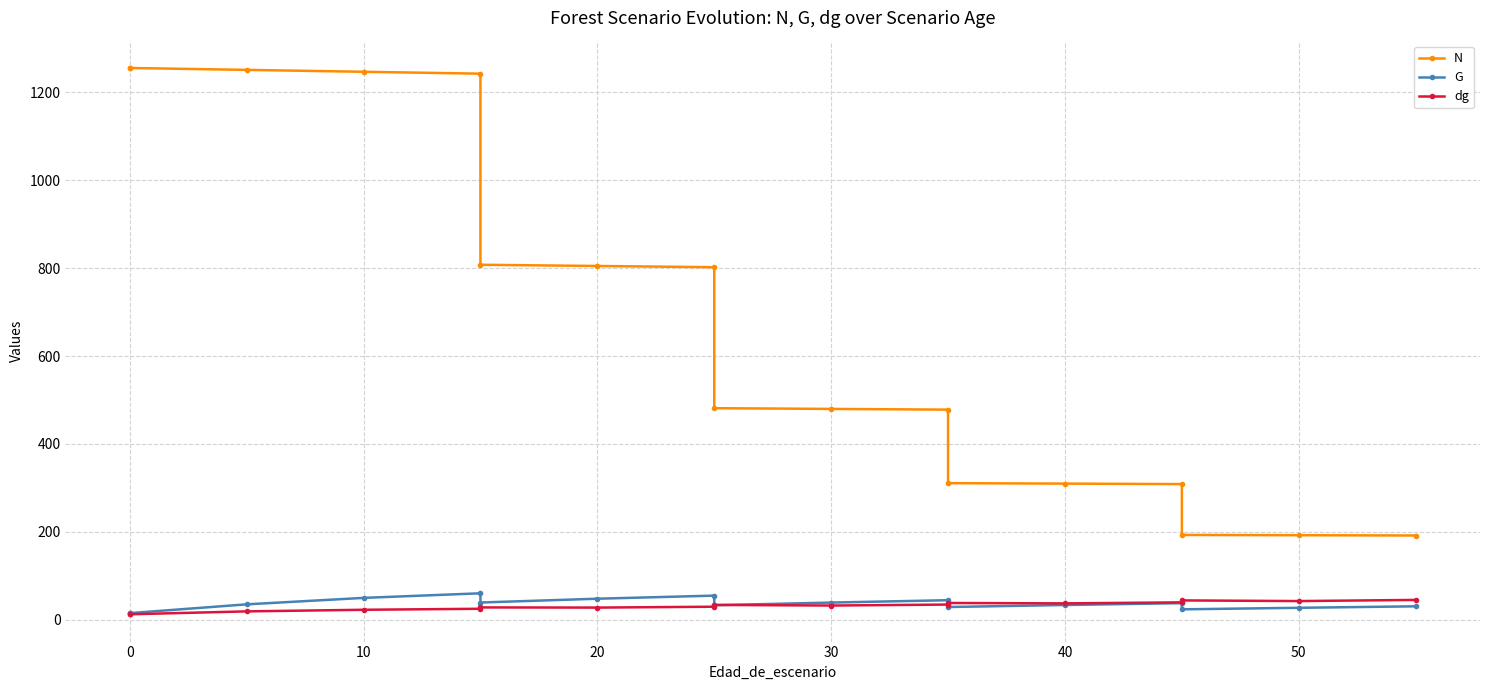

How many values in the G series are below 34?

8